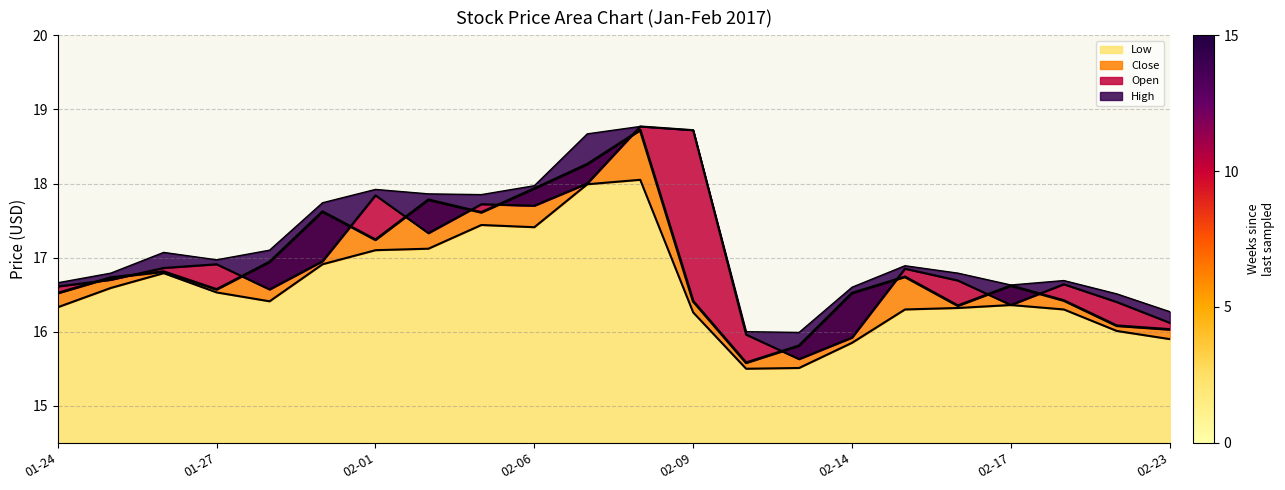

The value of Low at 01-27 is 26.5. True or false?

False